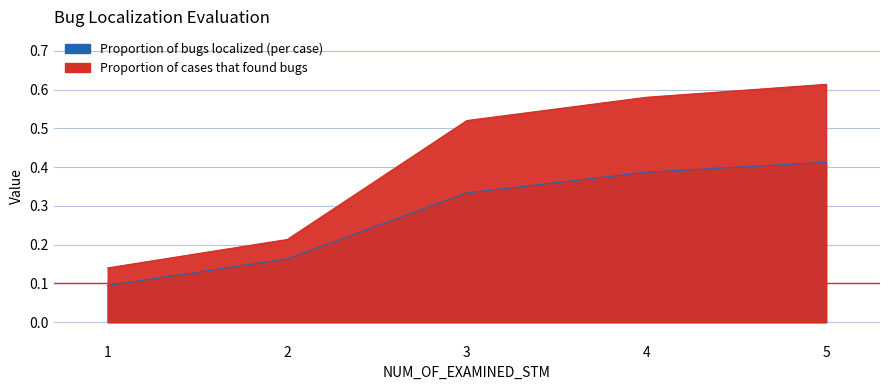

What is the difference between the maximum and second lowest values in the Proportion of cases that found bugs series?

0.4